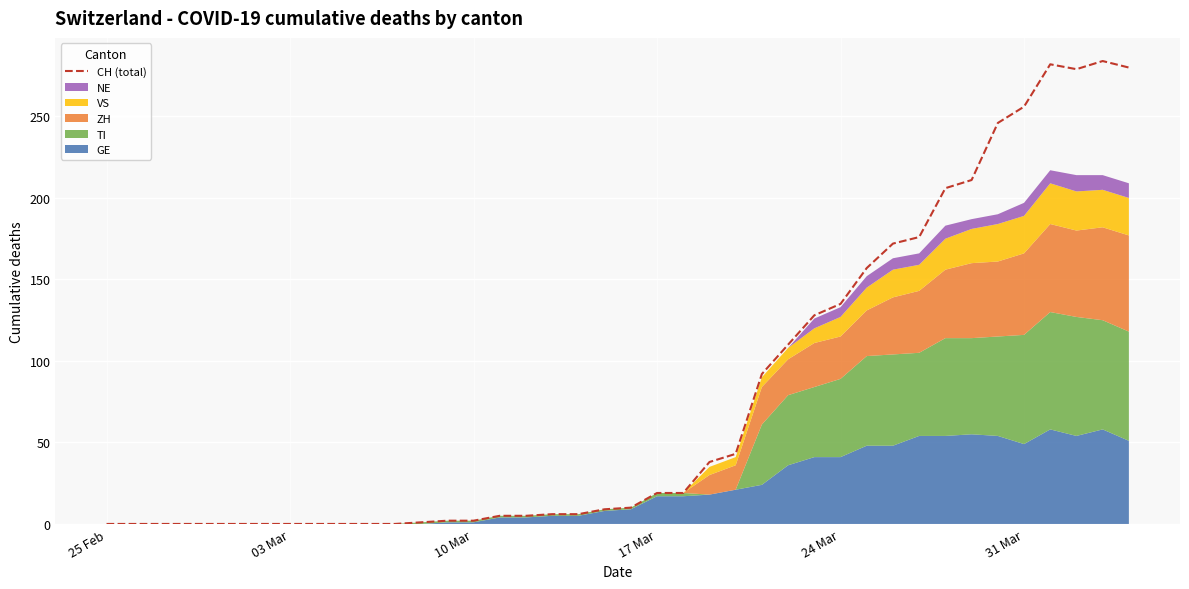

What is the highest value of the CH (total) series?

284